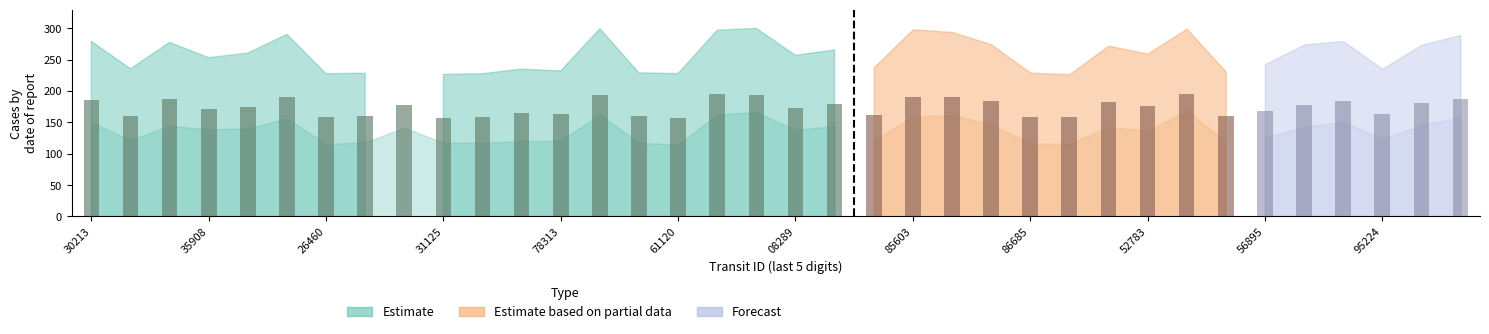

What is the maximum value shown in the chart?

195.3